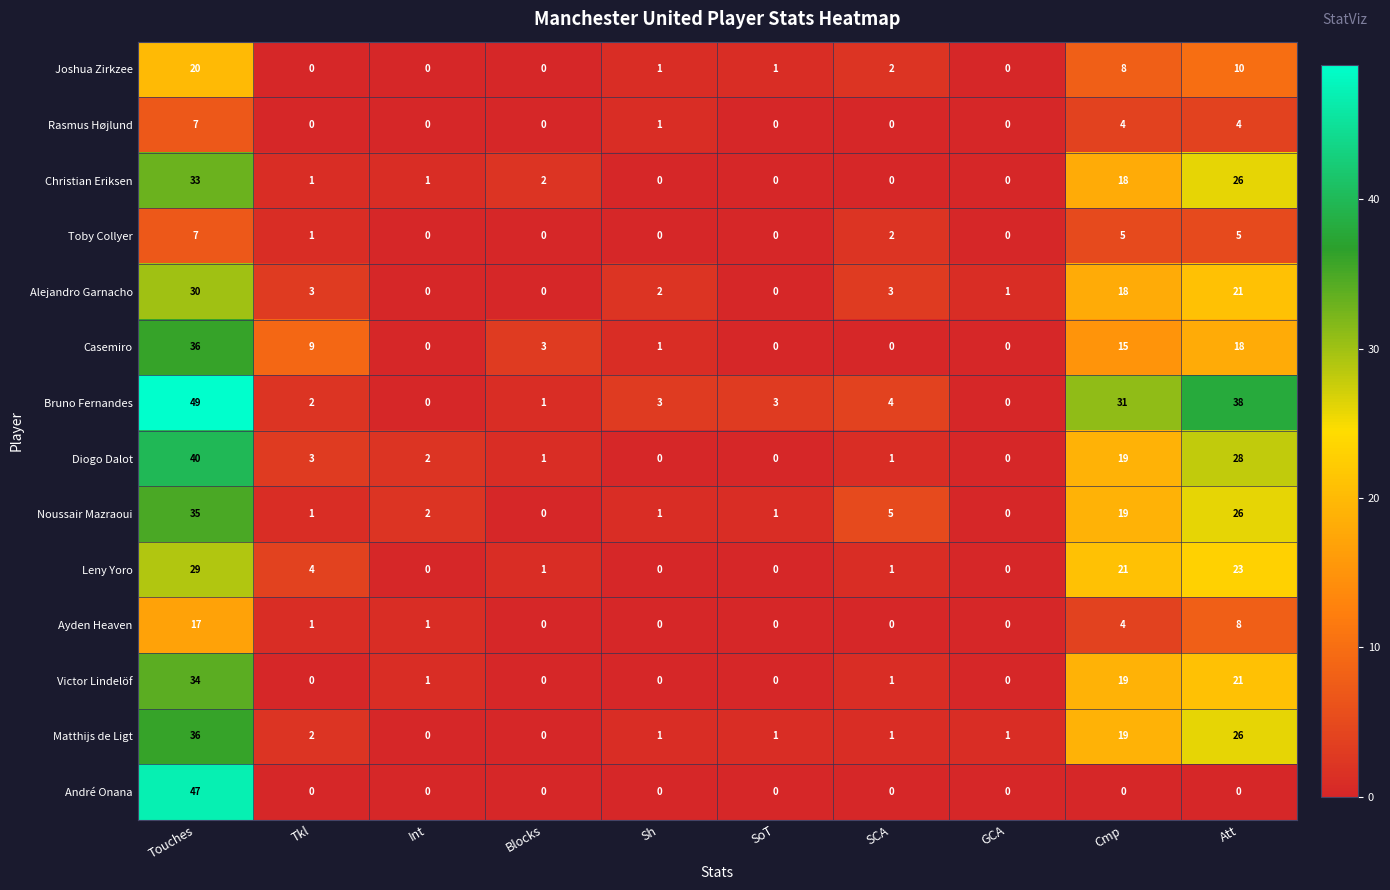

True or false: Victor Lindelöf has a value of -20 at Tkl.

False